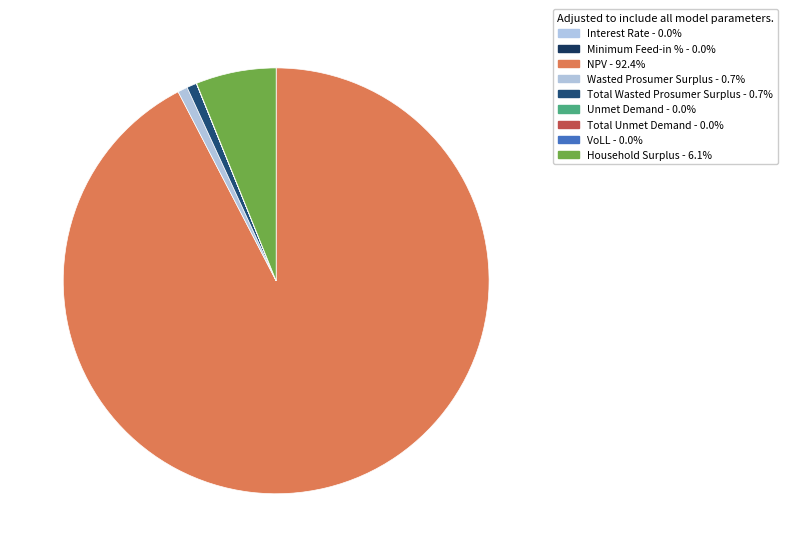

The Interest Rate slice represents 0% of the pie. True or false?

True